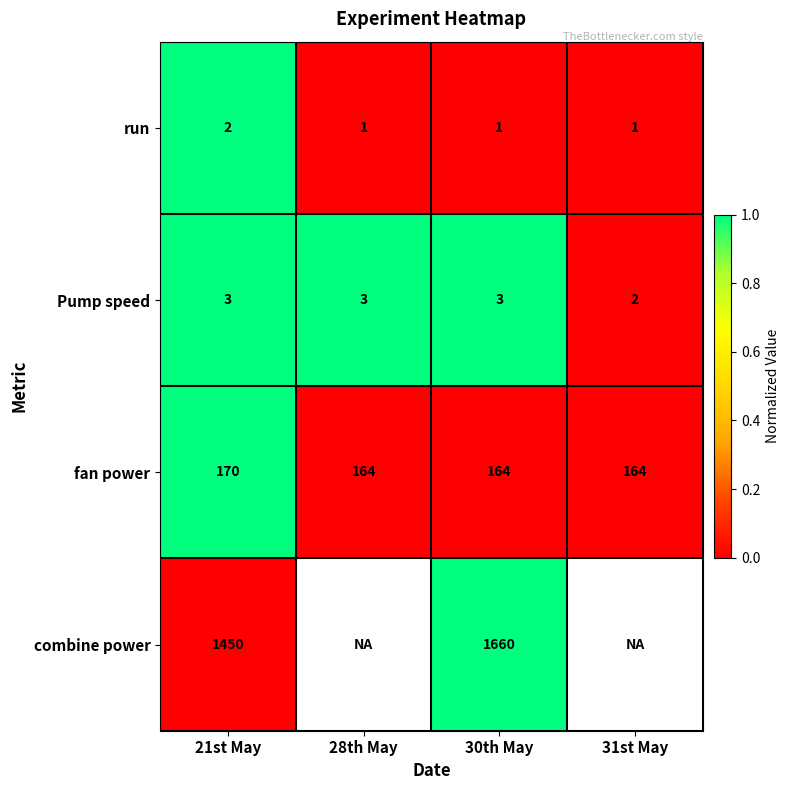

The value of Pump speed at 31st May is 0.6. True or false?

False